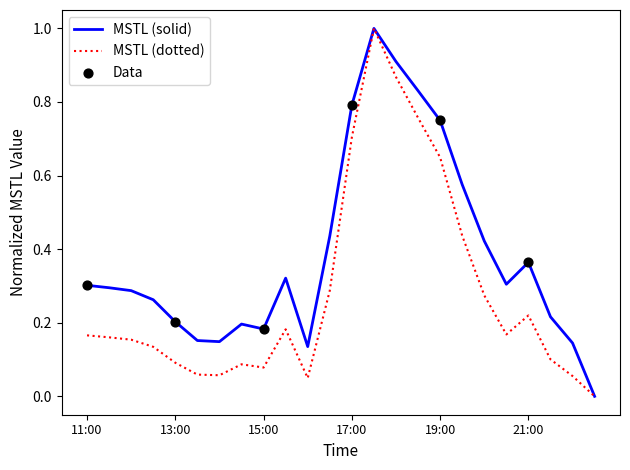

Which series has the largest total across all categories?

MSTL (solid)